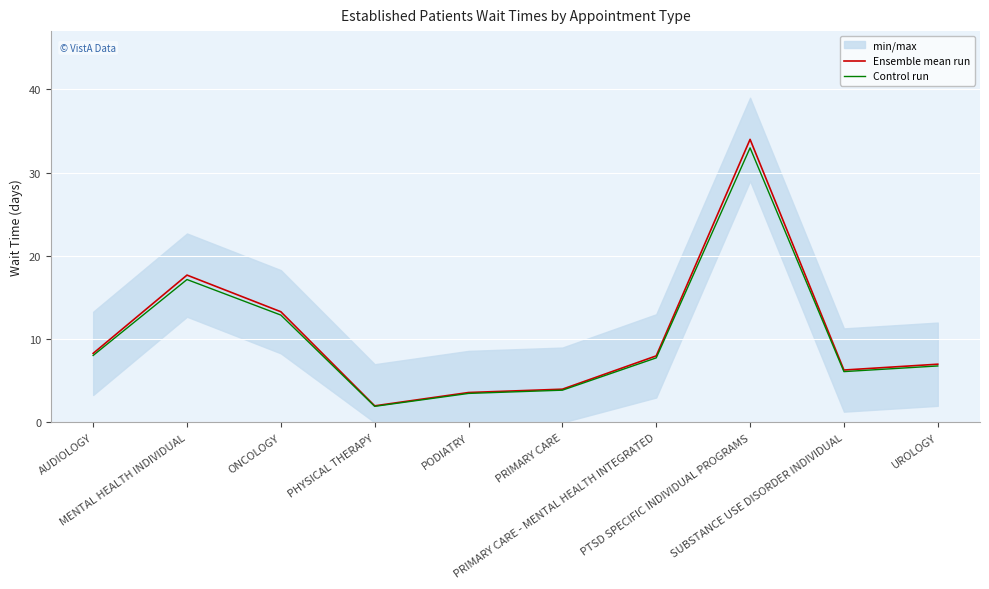

True or false: Control run and Ensemble mean run cross at least once.

False